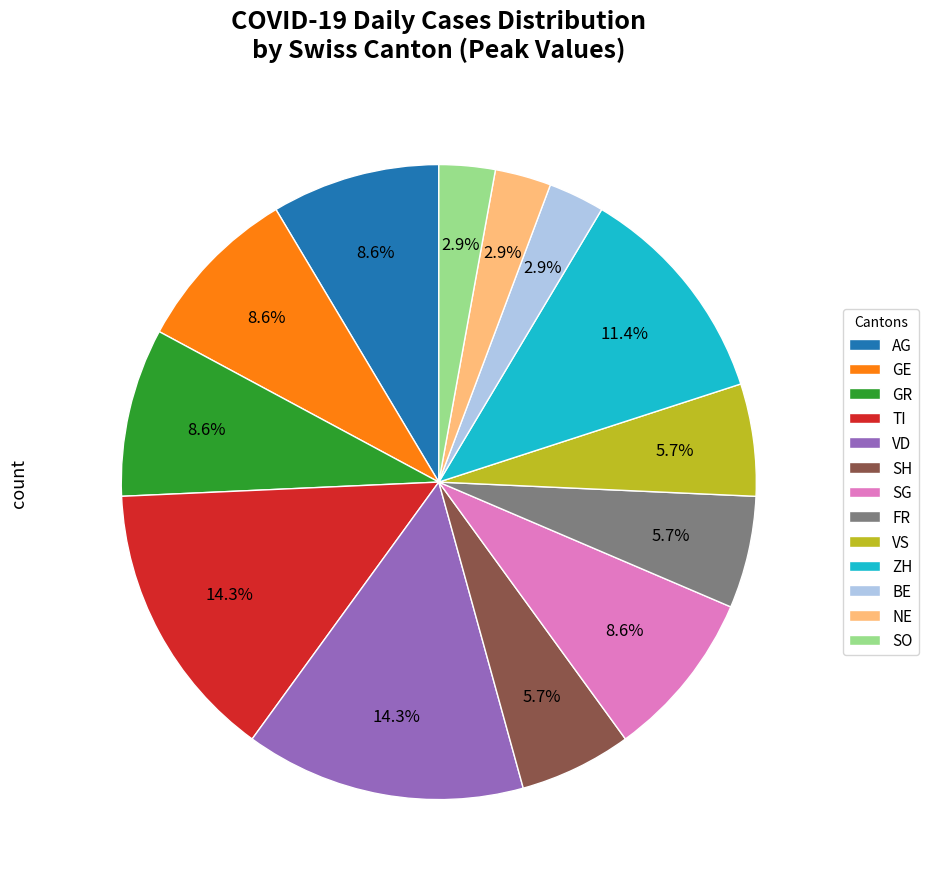

What is the ratio of the value at SO to the value at VS?

0.5